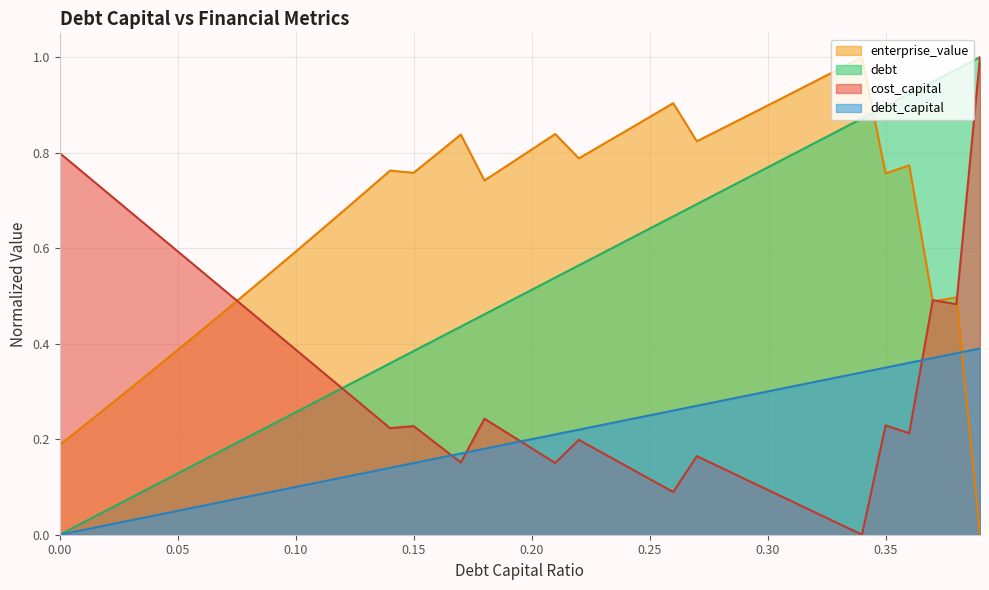

Rank the categories by cost_capital value from highest to lowest.

0.39, 0.0, 0.01, 0.02, 0.03, 0.04, 0.05, 0.06, 0.07, 0.37, 0.38, 0.08, 0.09, 0.1, 0.11, 0.12, 0.13, 0.18, 0.35, 0.15, 0.14, 0.36, 0.19, 0.22, 0.16, 0.2, 0.23, 0.27, 0.17, 0.21, 0.24, 0.28, 0.29, 0.25, 0.3, 0.26, 0.31, 0.32, 0.33, 0.34